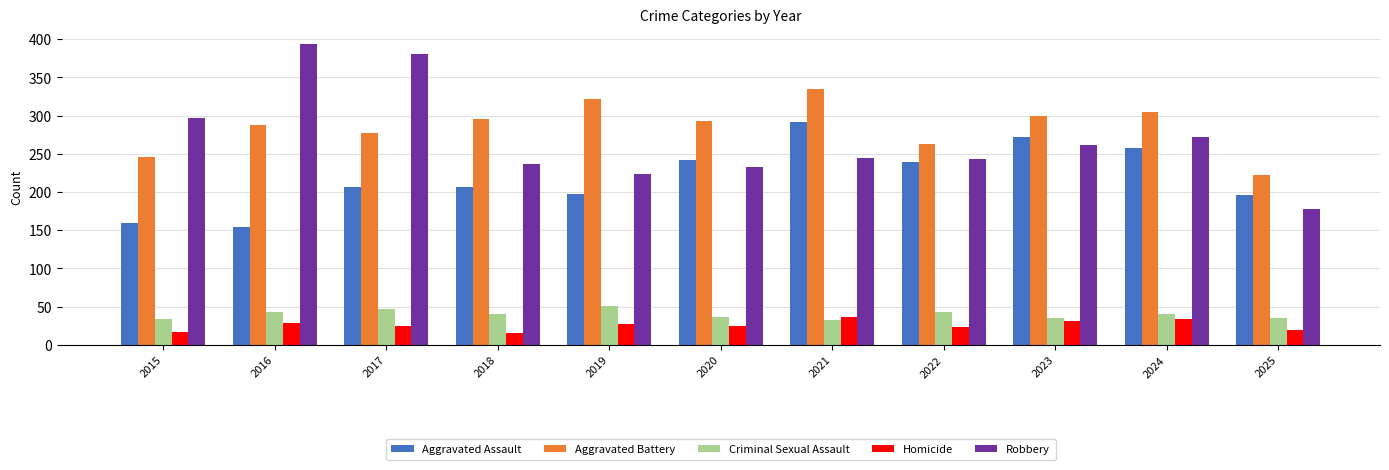

The value of Aggravated Battery at 2022 is 108. True or false?

False